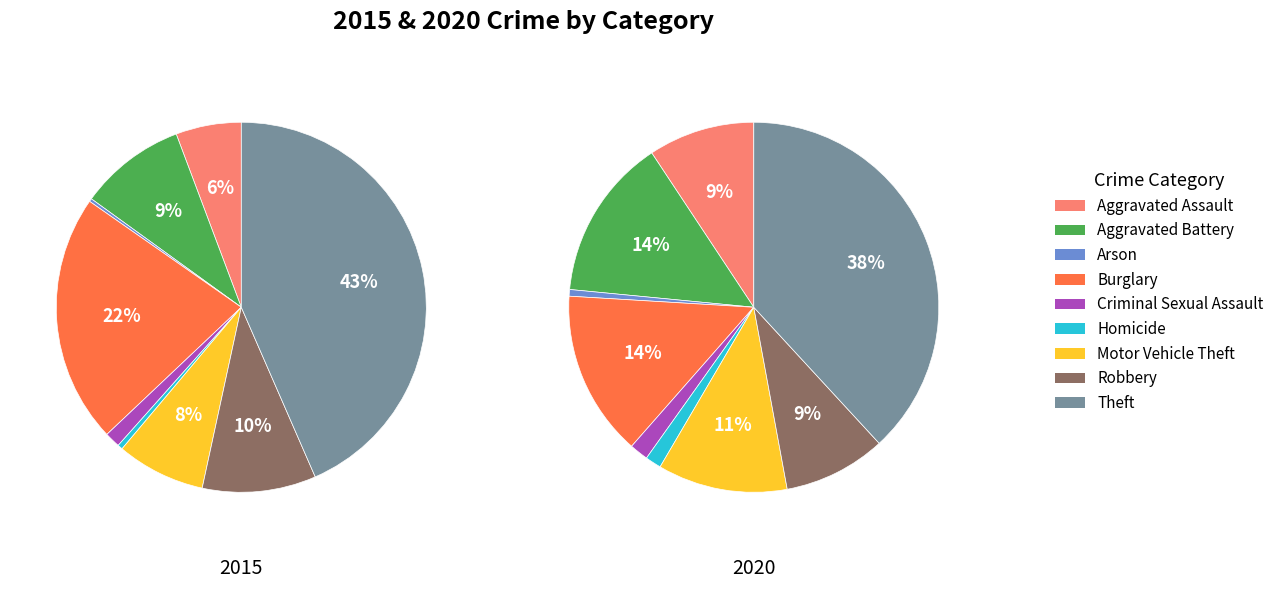

To the nearest percent, what percentage of the pie is Aggravated Assault?

6%